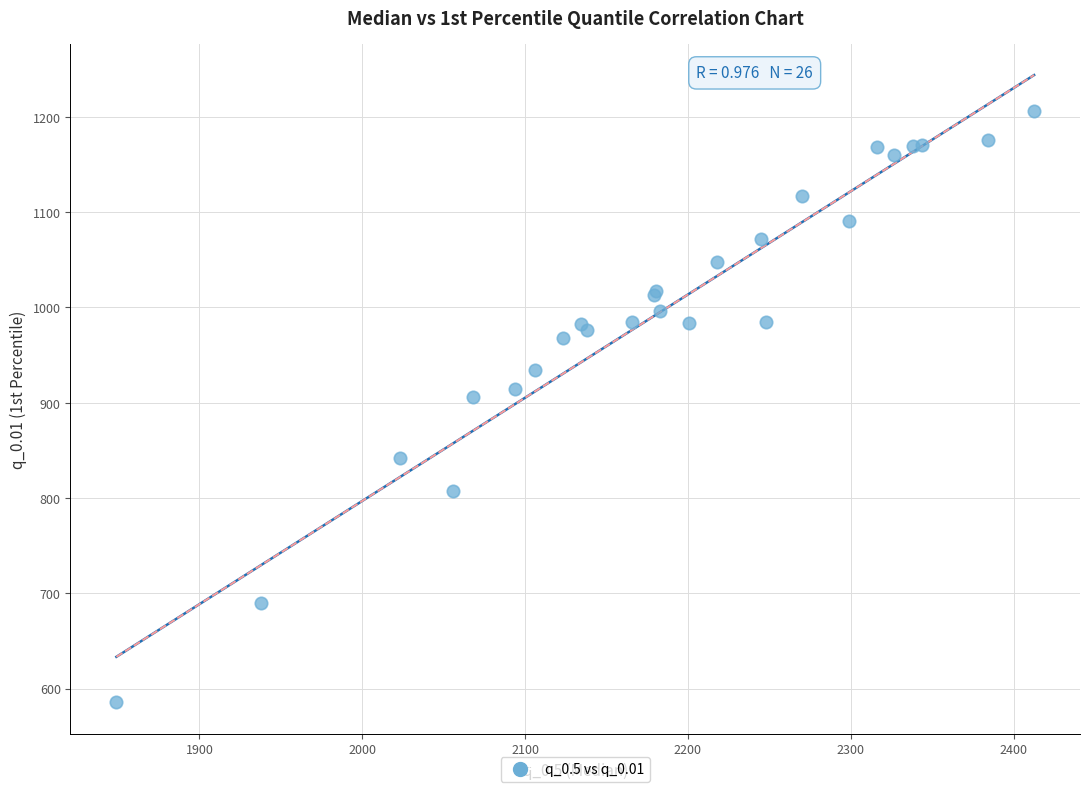

What Y value in the scatter plot is closest to 895?

906.5